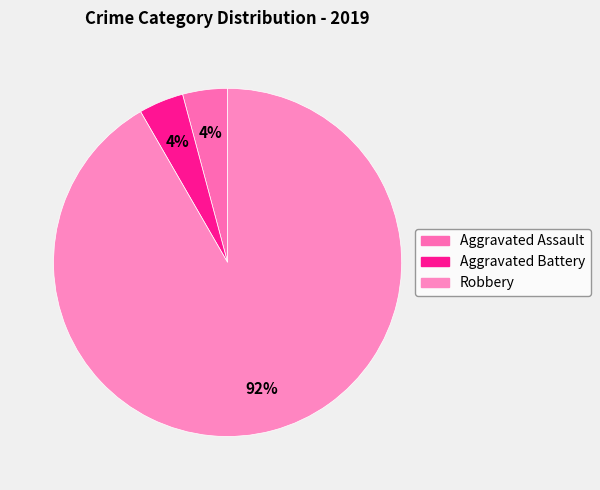

Rank the categories by value from lowest to highest.

Aggravated Assault, Aggravated Battery, Robbery